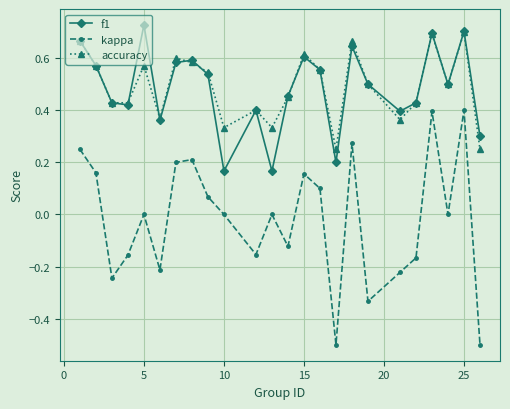

What is the difference between the maximum and minimum values in the kappa series?

0.9